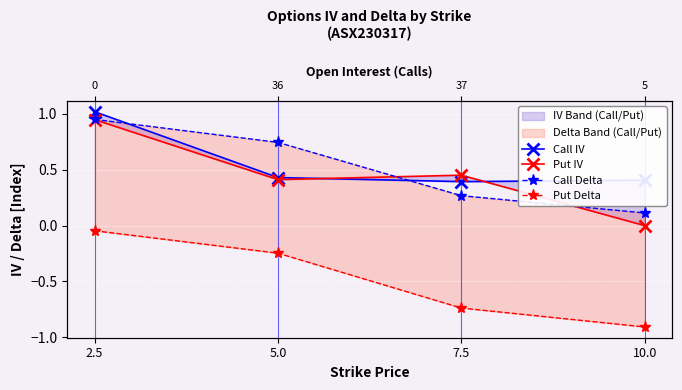

Reading right to left, list all the values displayed in this chart.

Call IV: 0.4	0.4	0.4	1.0
Put IV: 0.0	0.5	0.4	0.9
Call Delta: 0.1	0.3	0.7	1.0
Put Delta: -0.9	-0.7	-0.2	-0.0